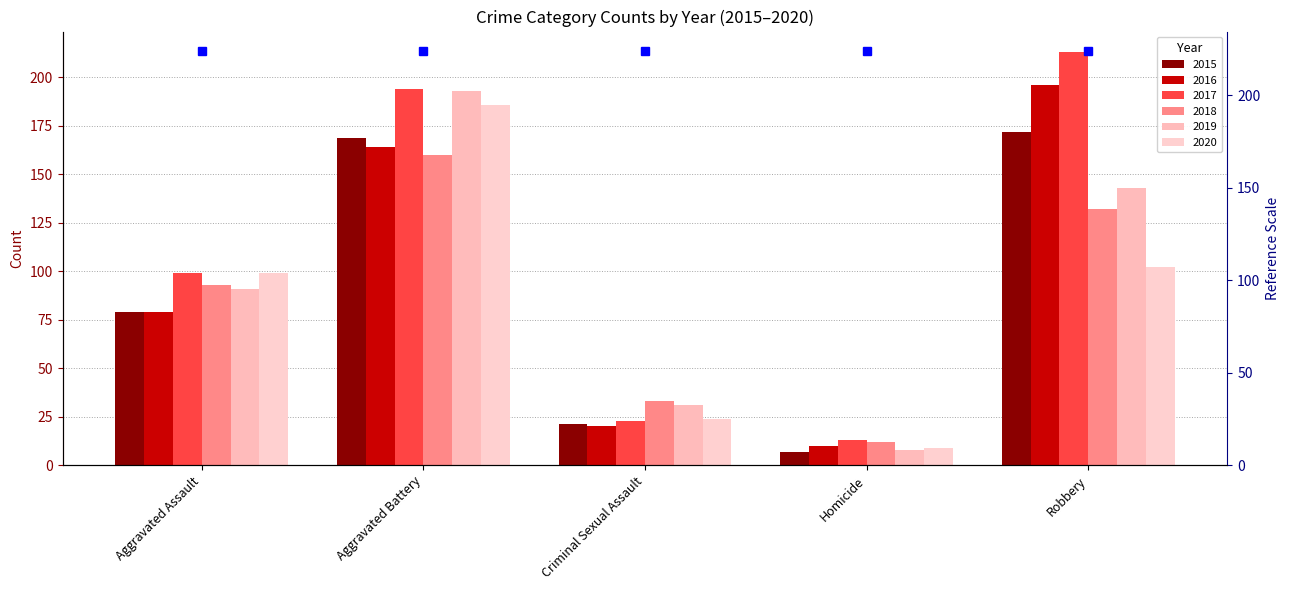

What is the label of the 5th bar from the right?

Aggravated Assault